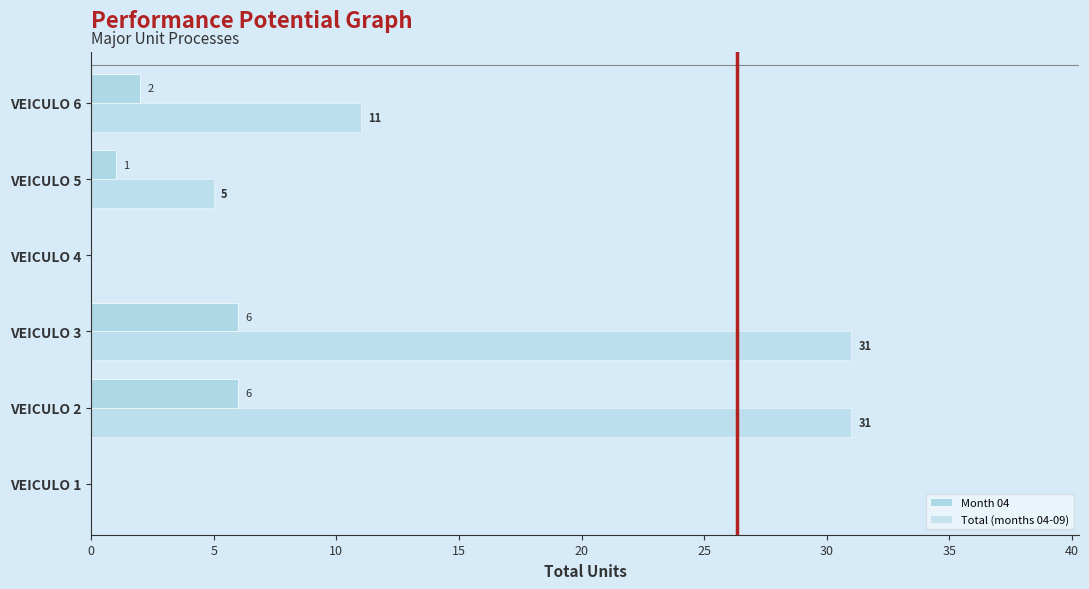

How many series are shown in this chart?

2